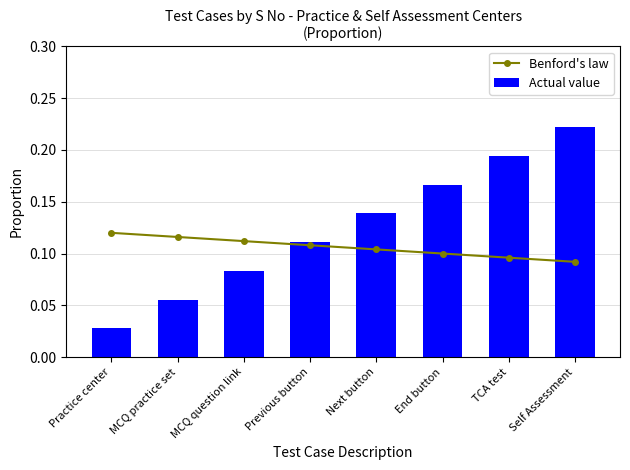

What is the greatest value displayed?

0.2